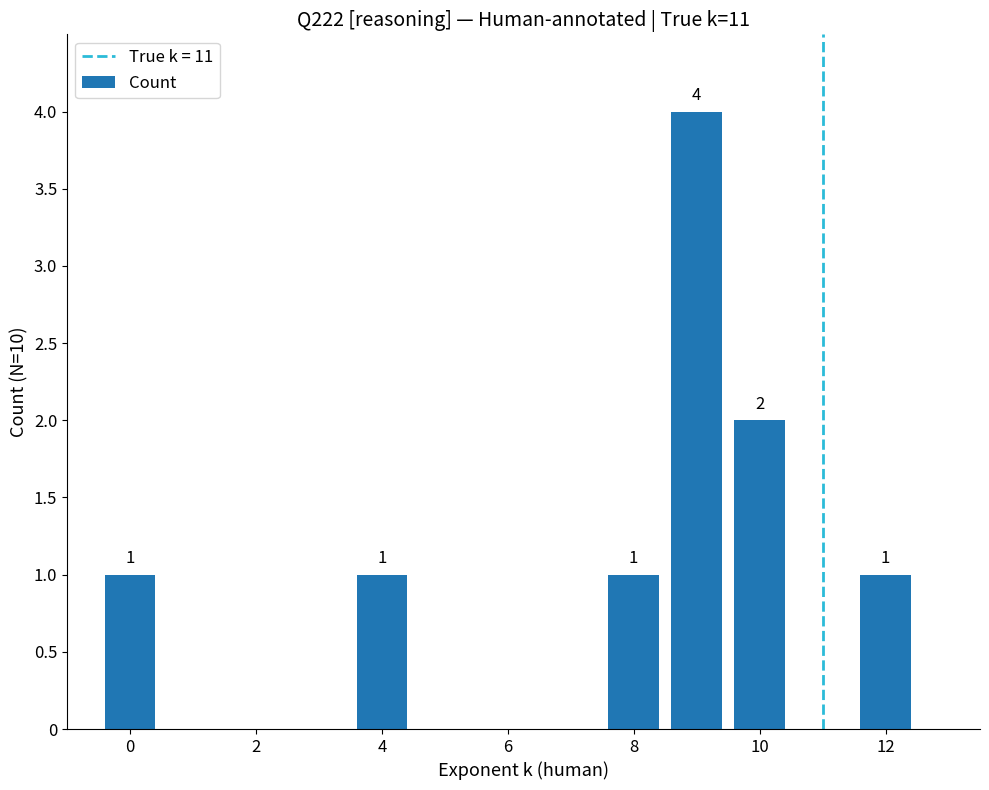

Count the values in the range 1 to 2.

5